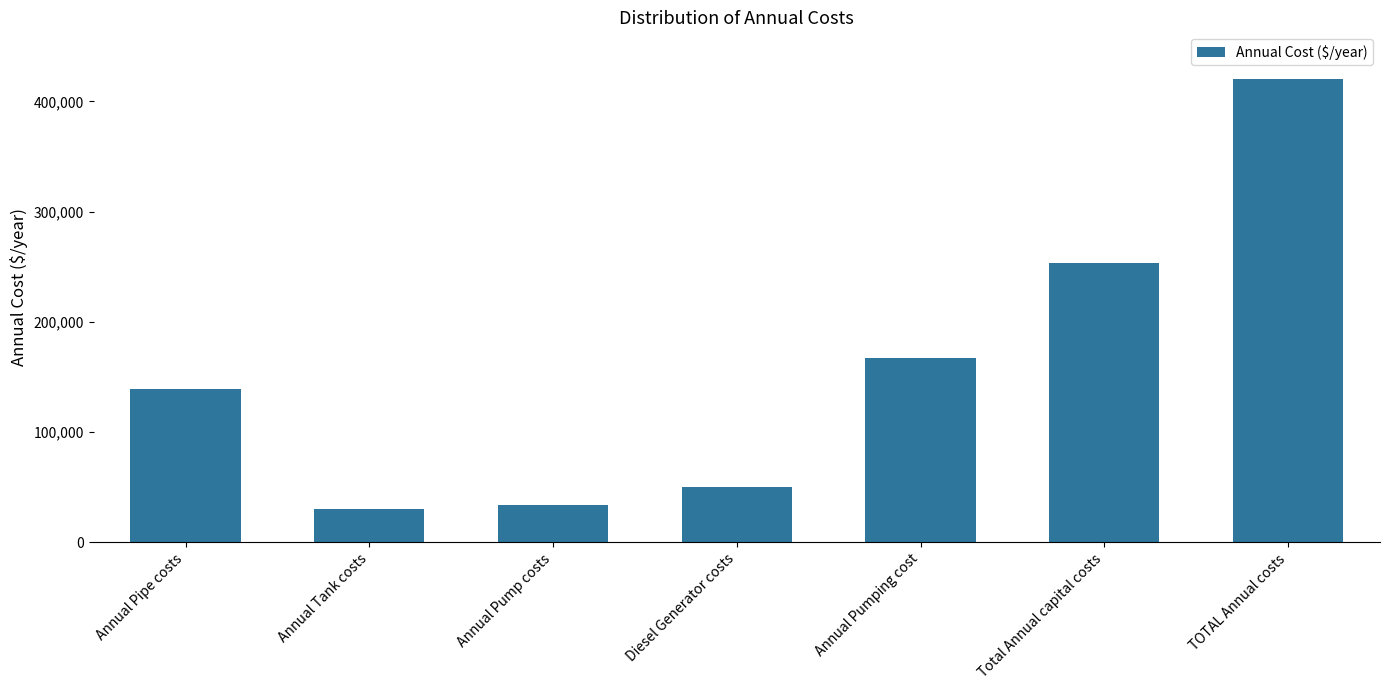

What is the smallest value displayed?

30640.0